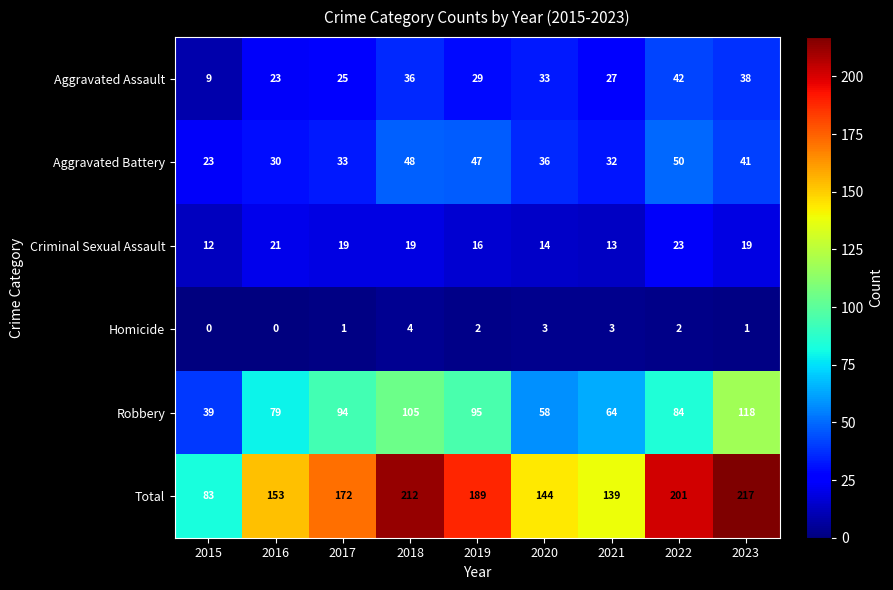

Count the number of categories in the chart.

9